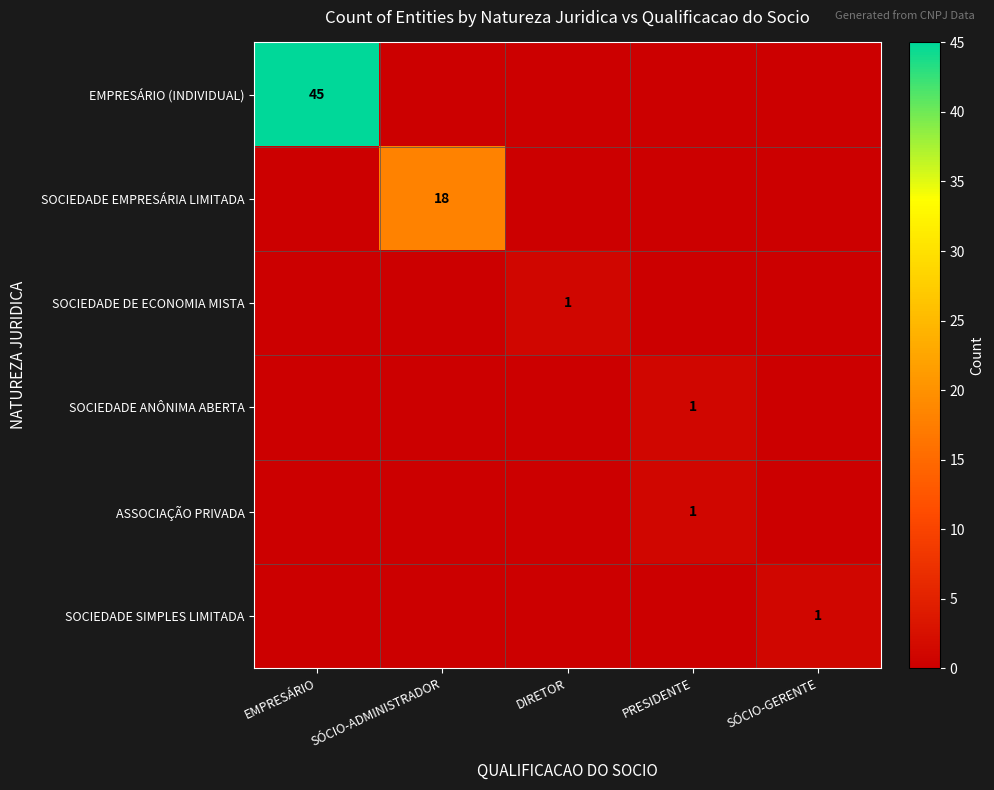

At which category is the sum across all series the highest?

EMPRESÁRIO